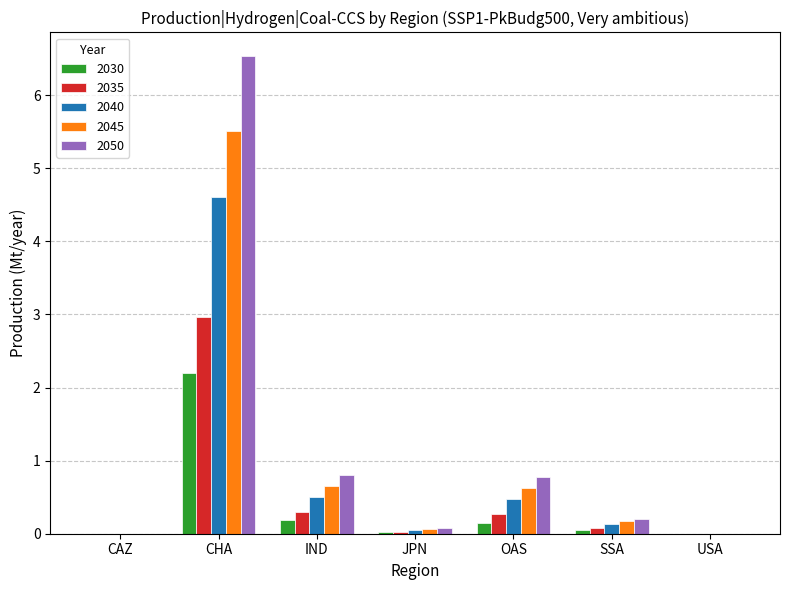

At which category is the sum across all series the highest?

CHA